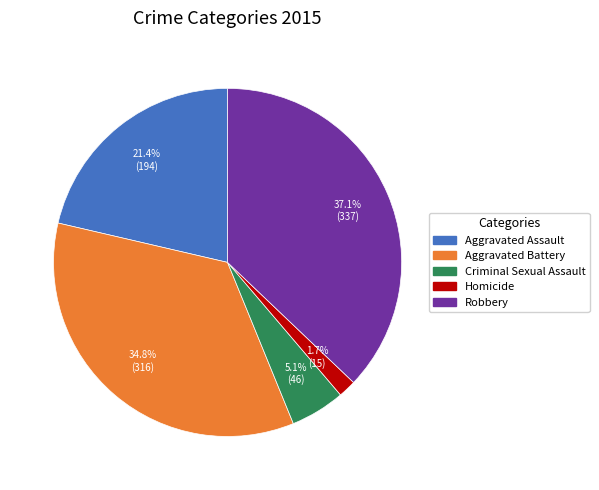

Between Robbery and Criminal Sexual Assault, which is larger?

Robbery